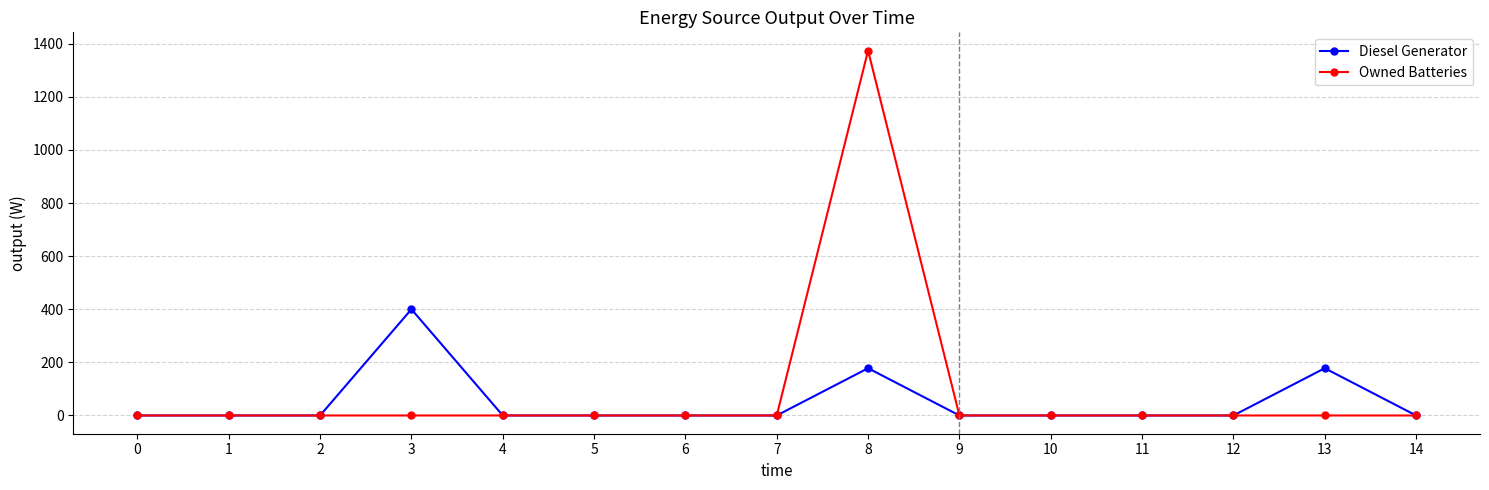

At which category is the sum across all series the highest?

8